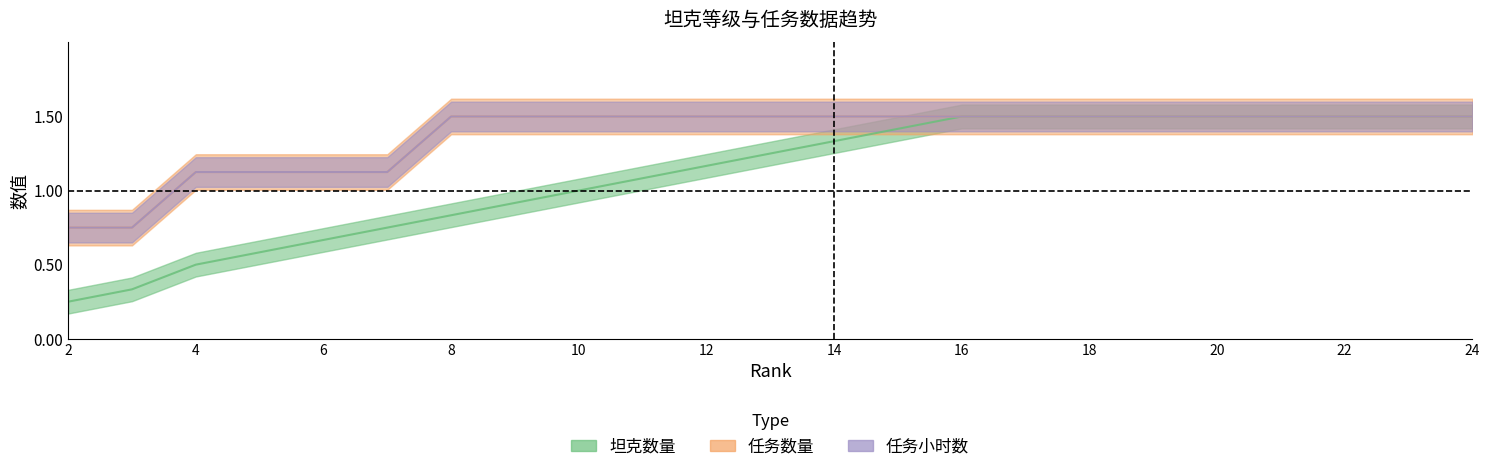

Where is 任务小时数 nearest to the value 1?

4